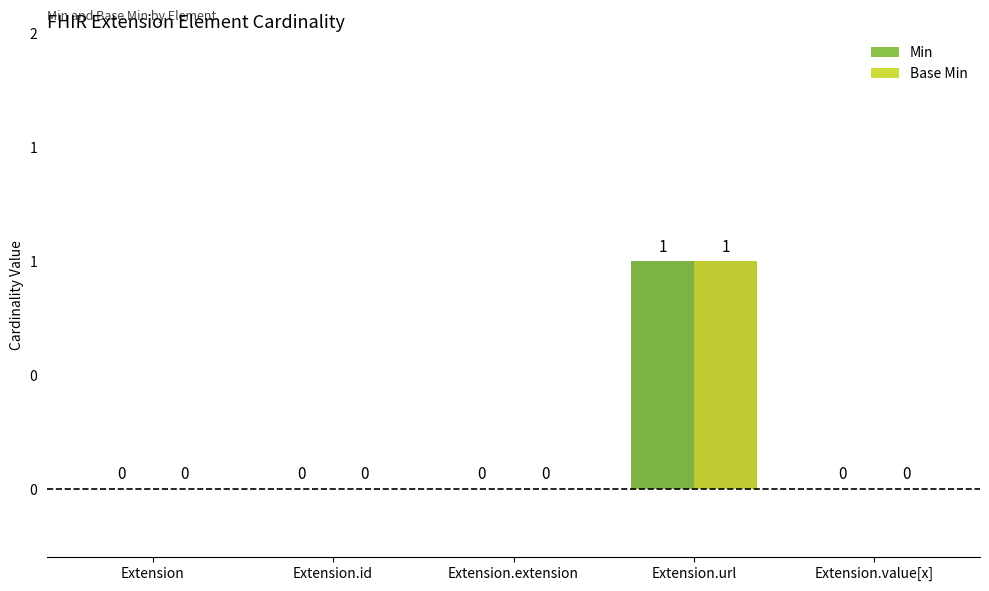

Between Extension.extension and Extension.value[x], which series saw the biggest shift?

Min